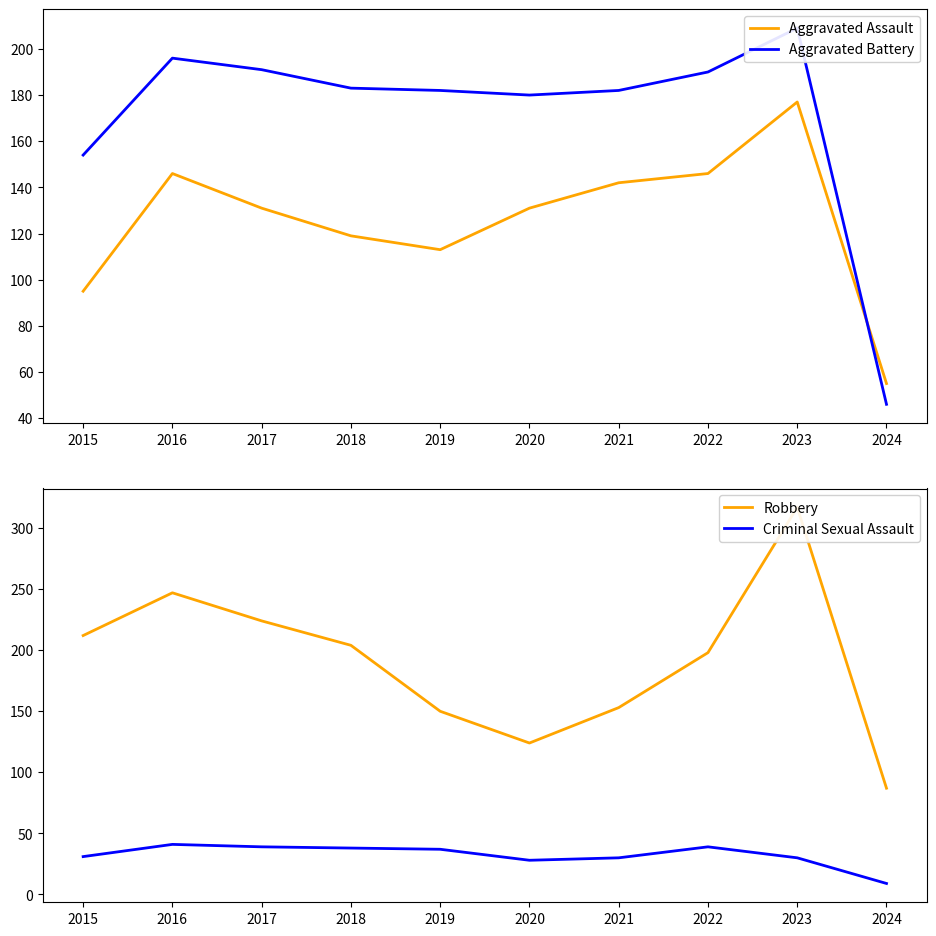

Which series has the largest total across all categories?

Robbery